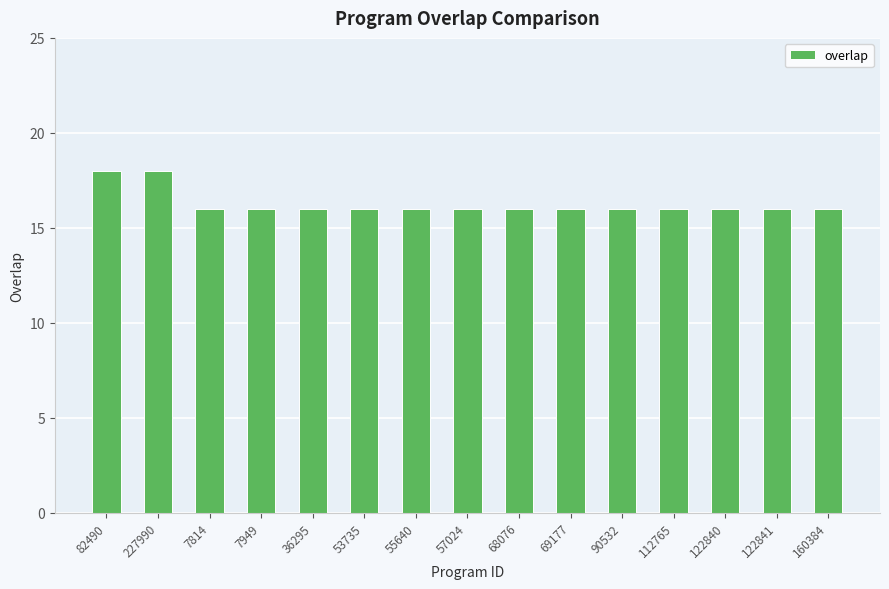

What is the label of the 9th bar from the left?

68076